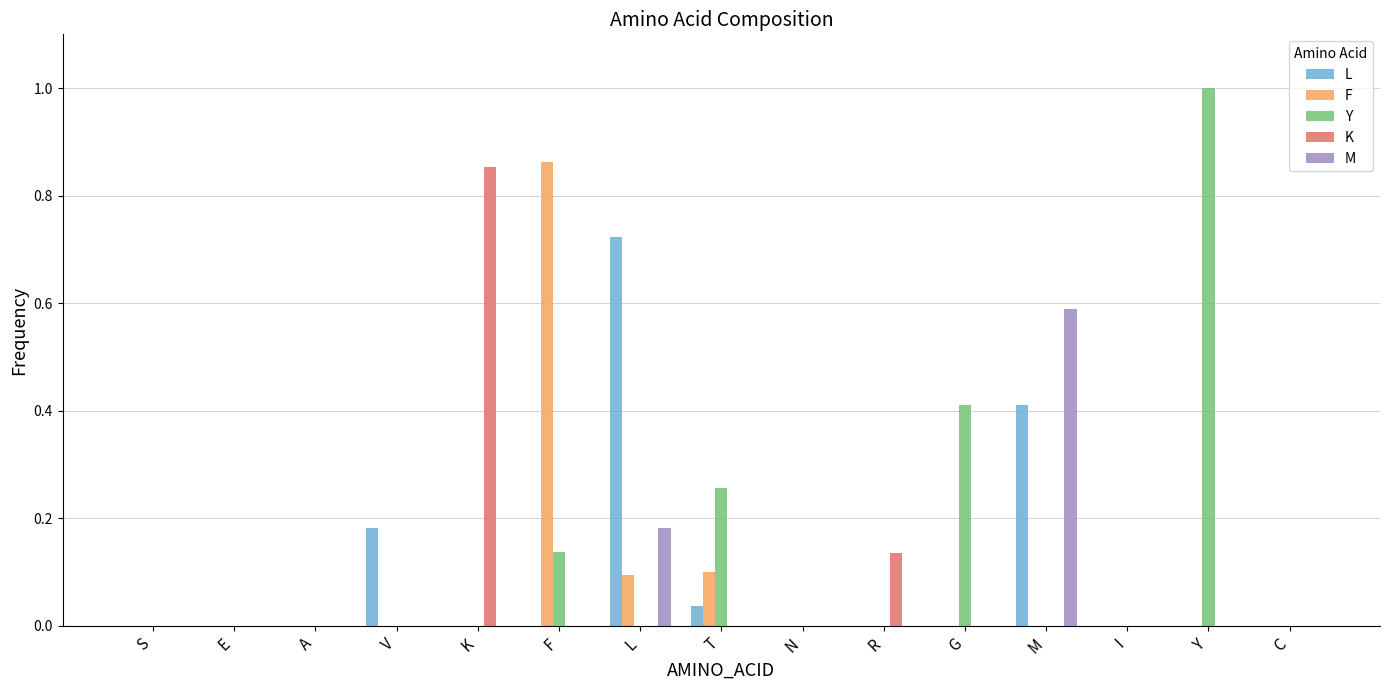

What is the greatest value displayed?

1.0